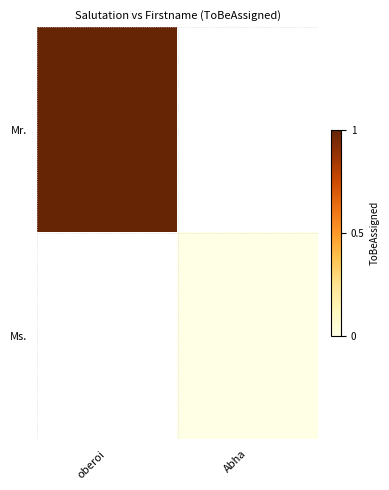

Rank the series by their maximum value, from lowest to highest.

Mr., Ms.